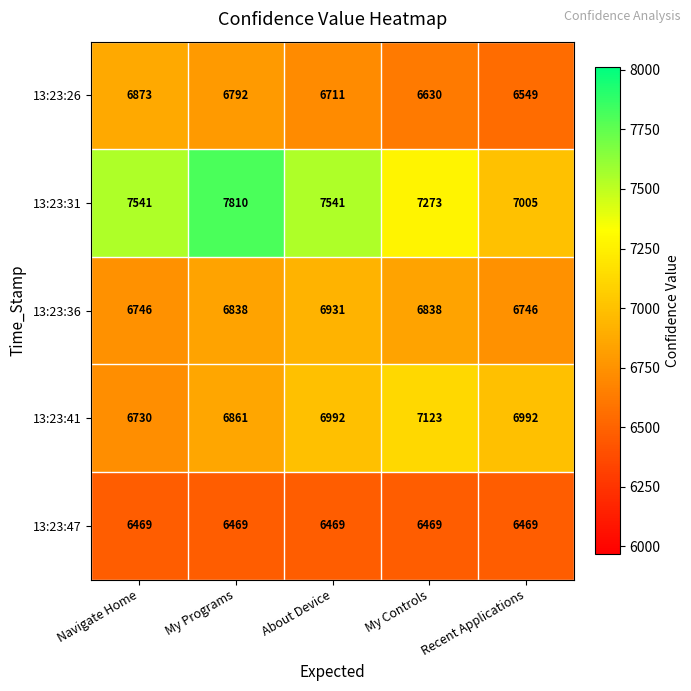

What is the total value across all series at My Programs?

34770